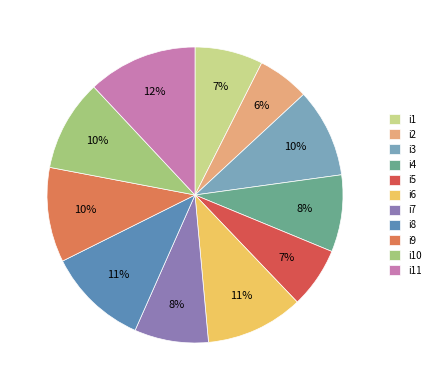

The i11 slice represents 12% of the pie. True or false?

True